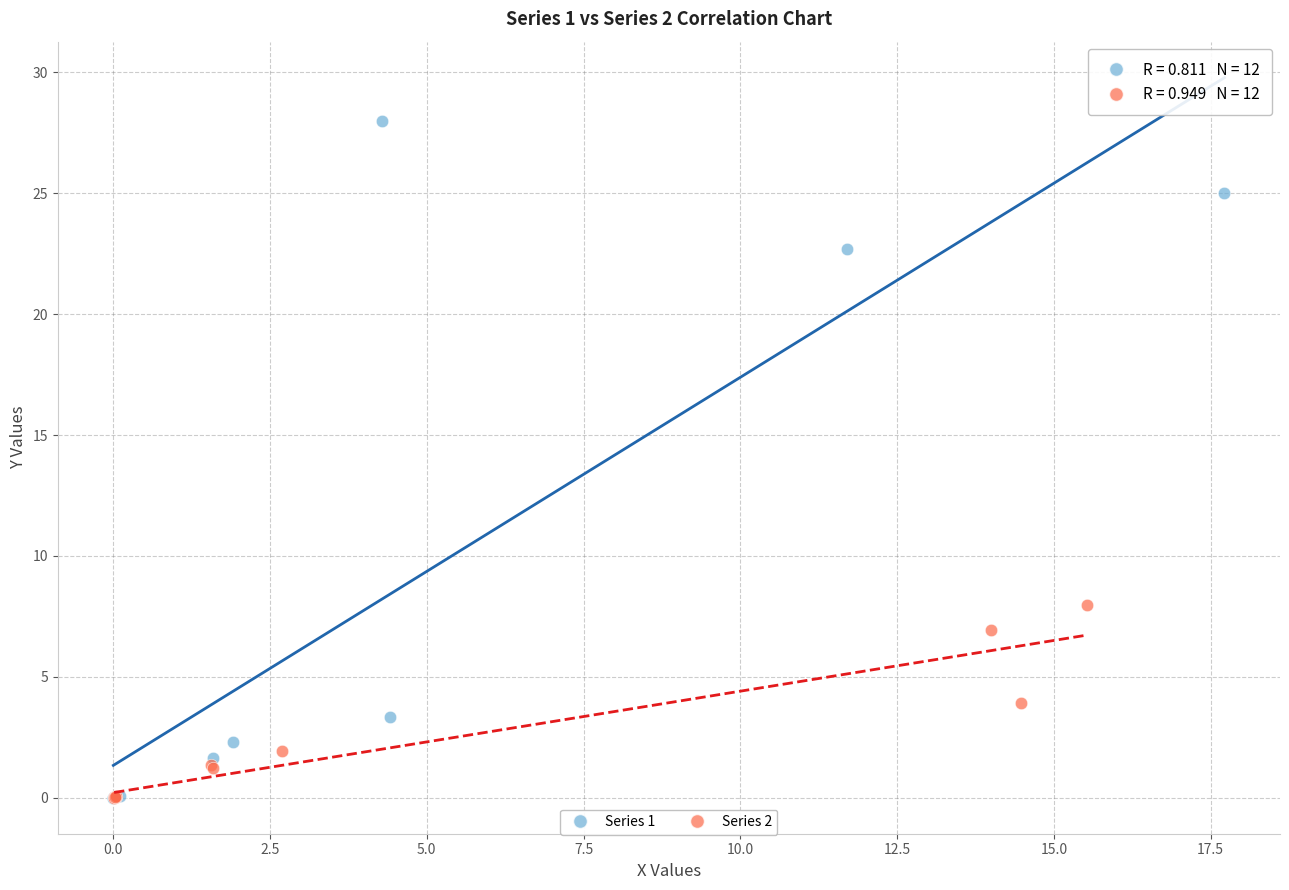

Which series has the largest Y range (max minus min)?

Series 1